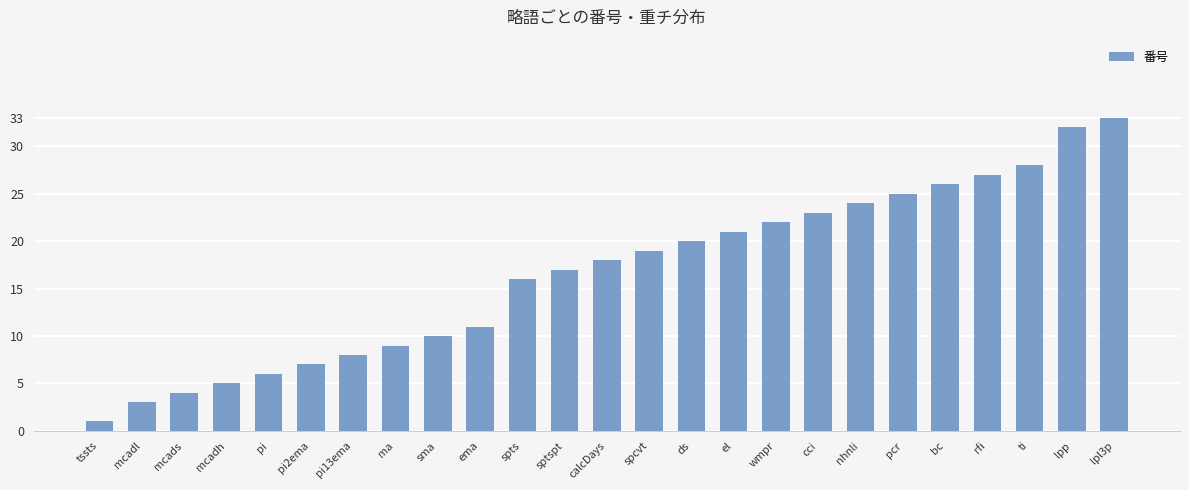

What value does the data have at lpp, to the nearest 10?

30